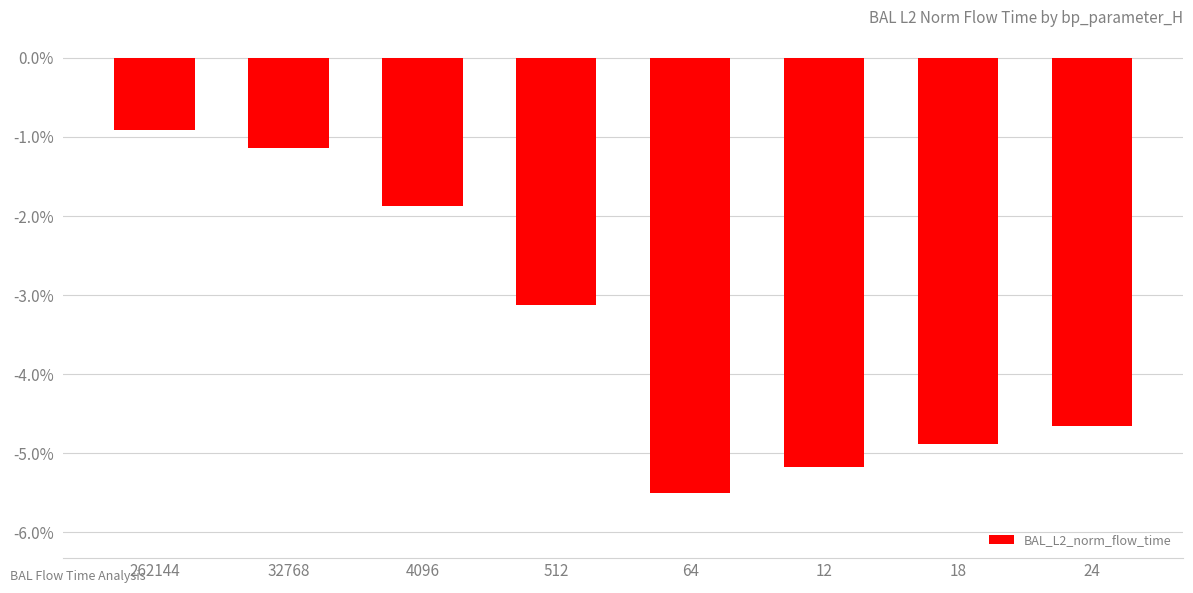

List the labels in order of value, smallest first.

64, 12, 18, 24, 512, 4096, 32768, 262144